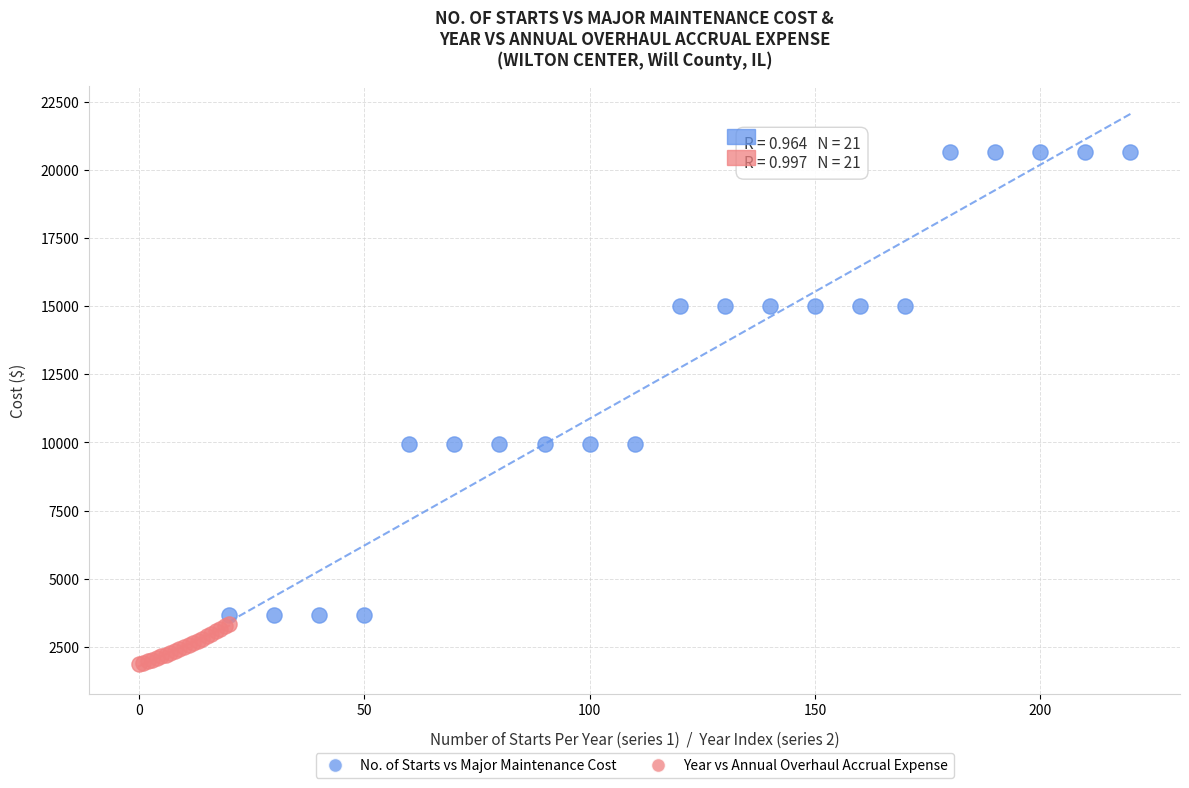

Which series contains the lowest Y value?

Year vs Annual Overhaul Accrual Expense